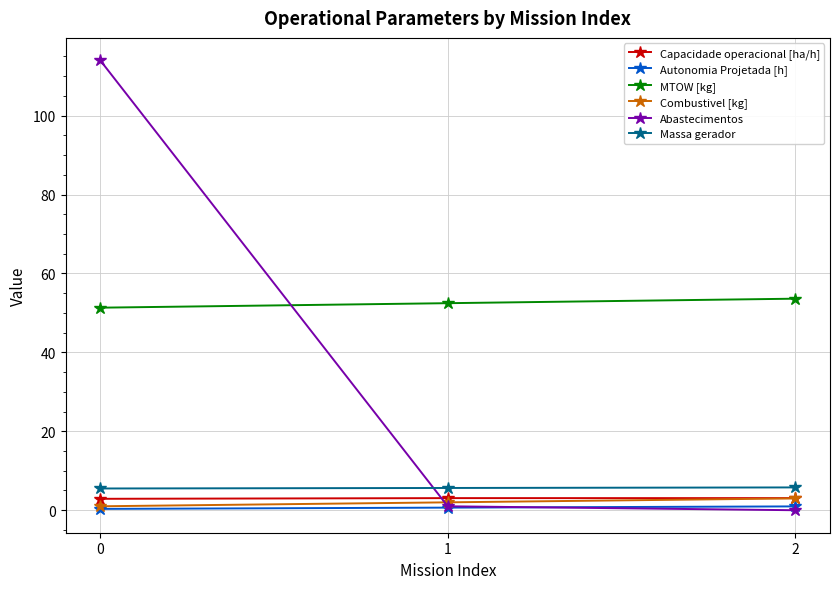

Rank the categories by MTOW [kg] value from highest to lowest.

2, 1, 0